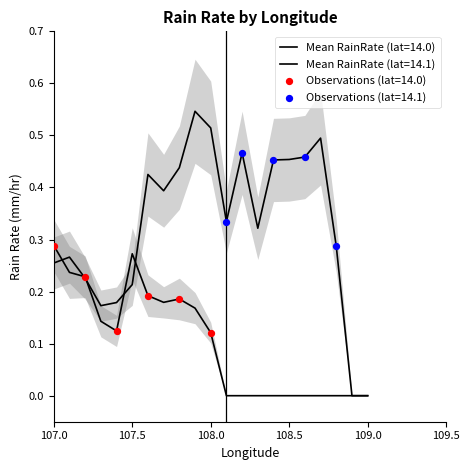

What is the total value across all series at 107.7?

0.6